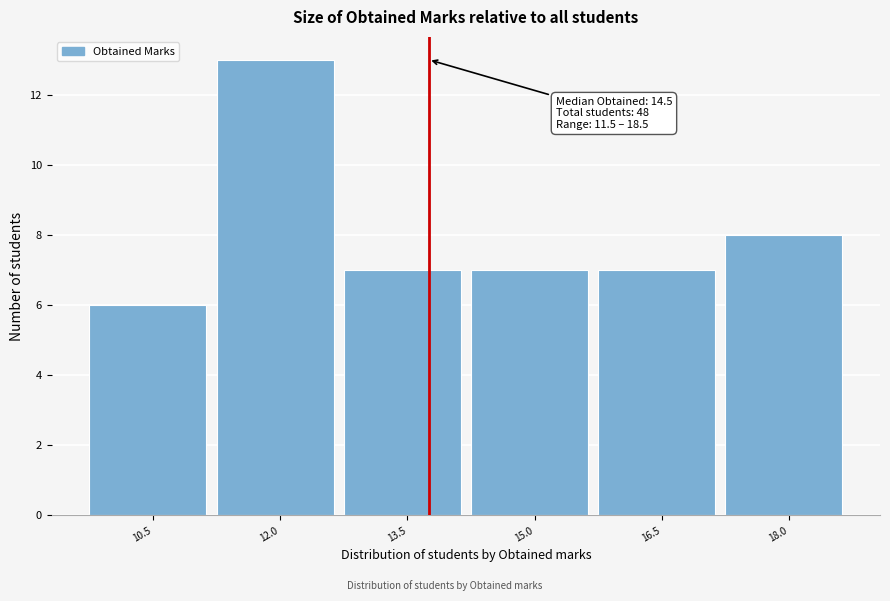

Reading left to right, transcribe all the data shown in this chart.

6	13	7	7	7	8